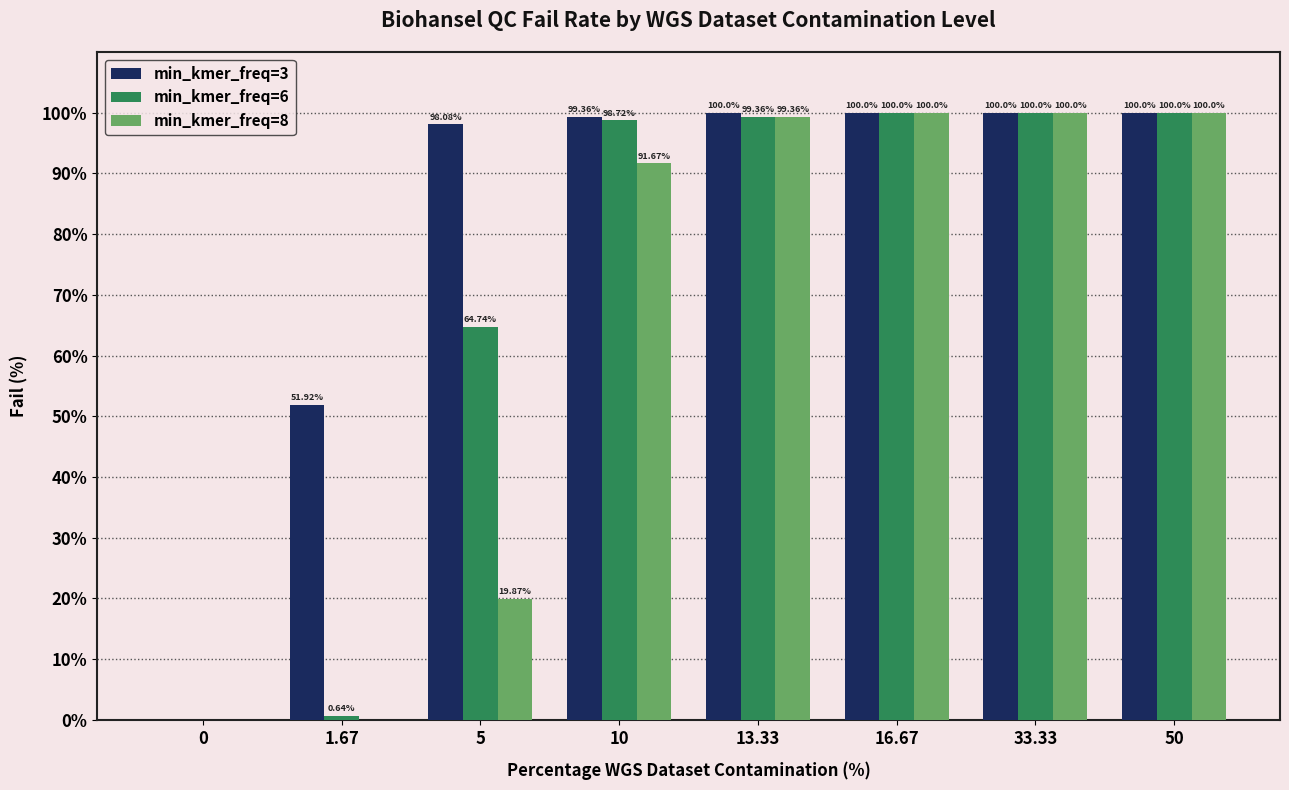

What are all the series names shown in the legend?

min_kmer_freq=3, min_kmer_freq=6, min_kmer_freq=8